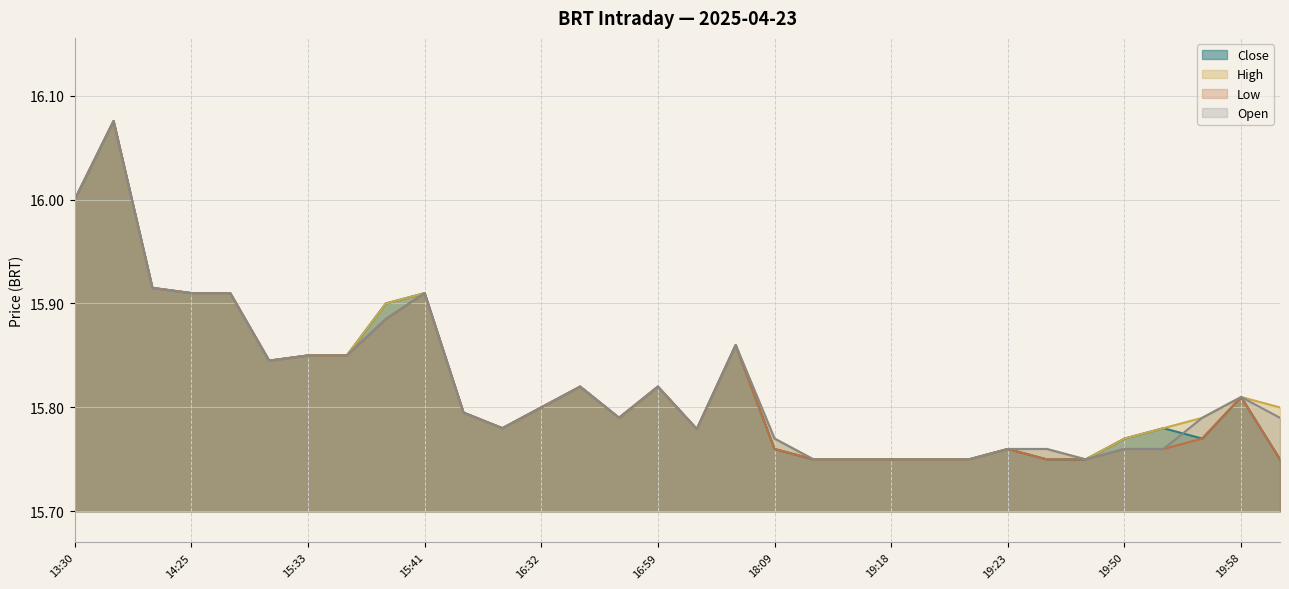

At which label is Low closest to 15?

18:48